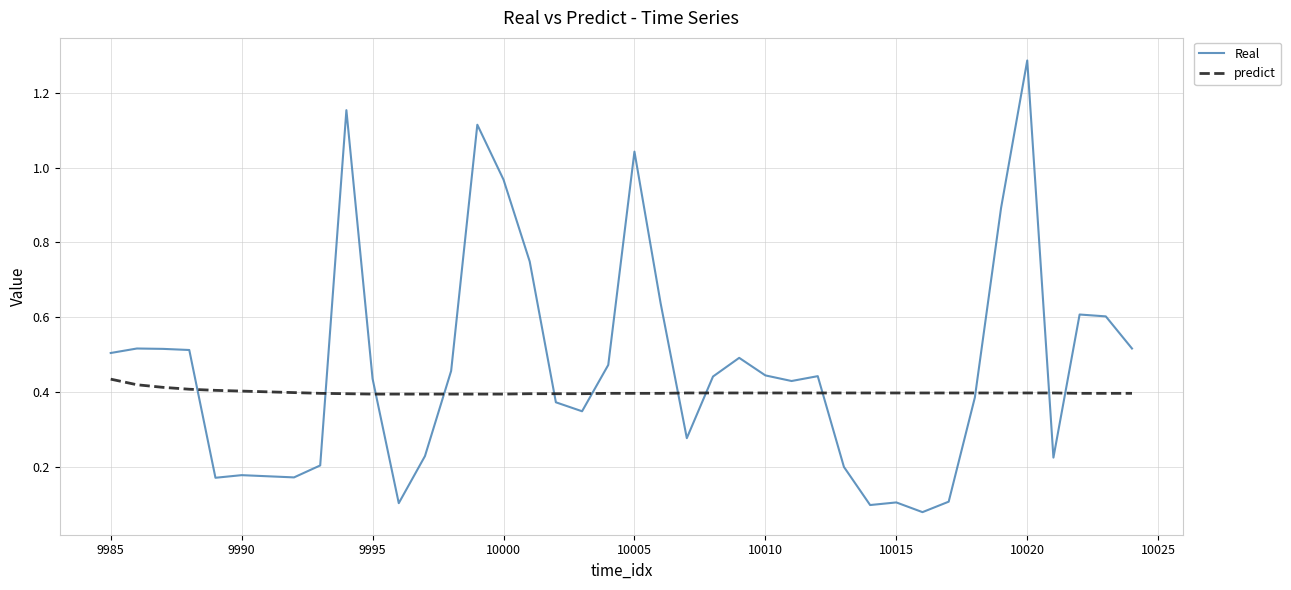

List the series in order of their overall mean, highest first.

Real, predict